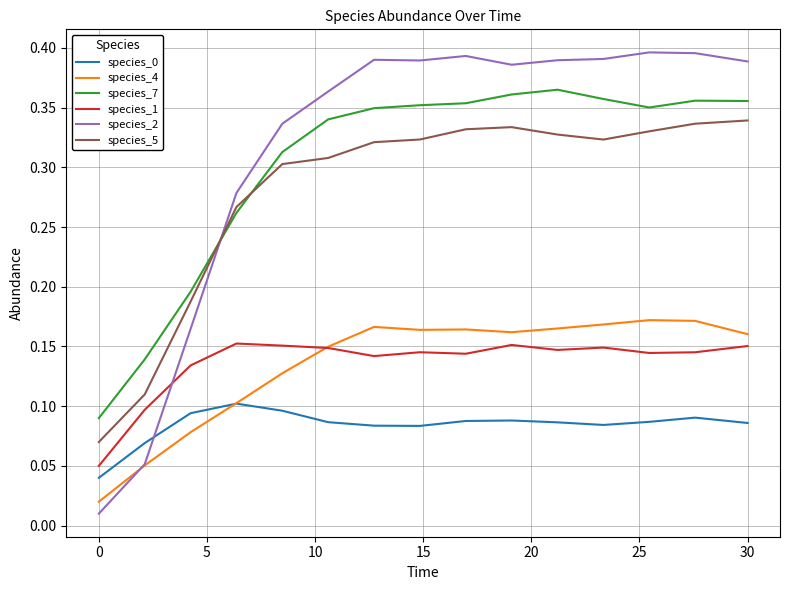

Is this an area chart (filled region under the line)?

No